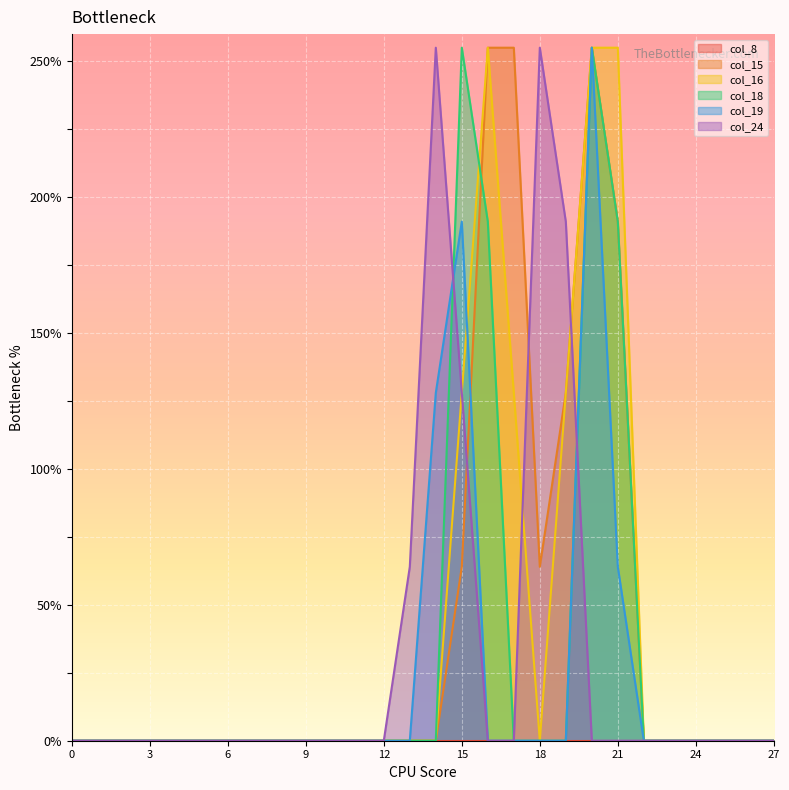

What is the sum of the col_15 values at 27 and 17?

255